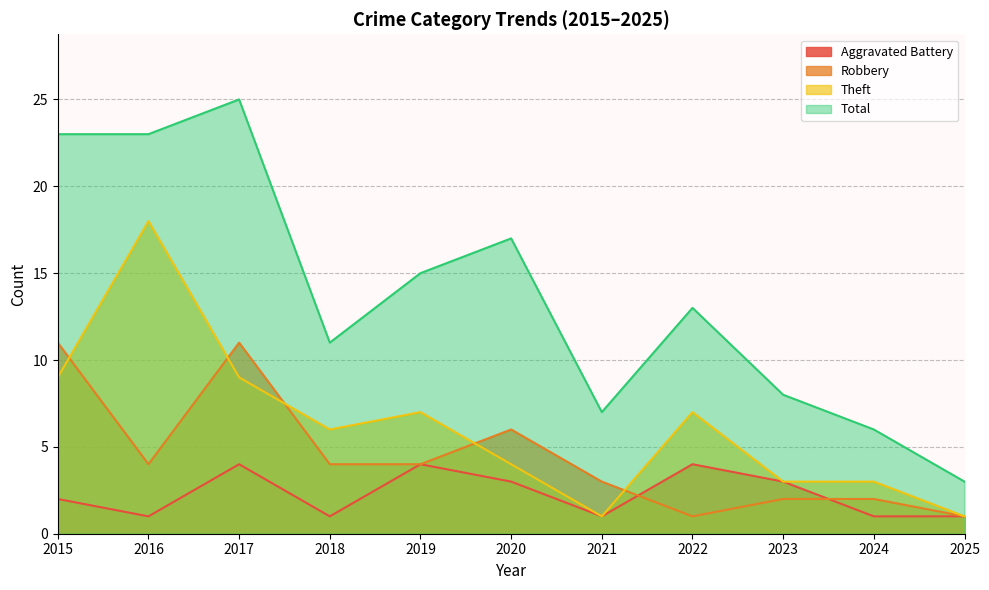

True or false: Aggravated Battery has a value of 2 at 2015.

True